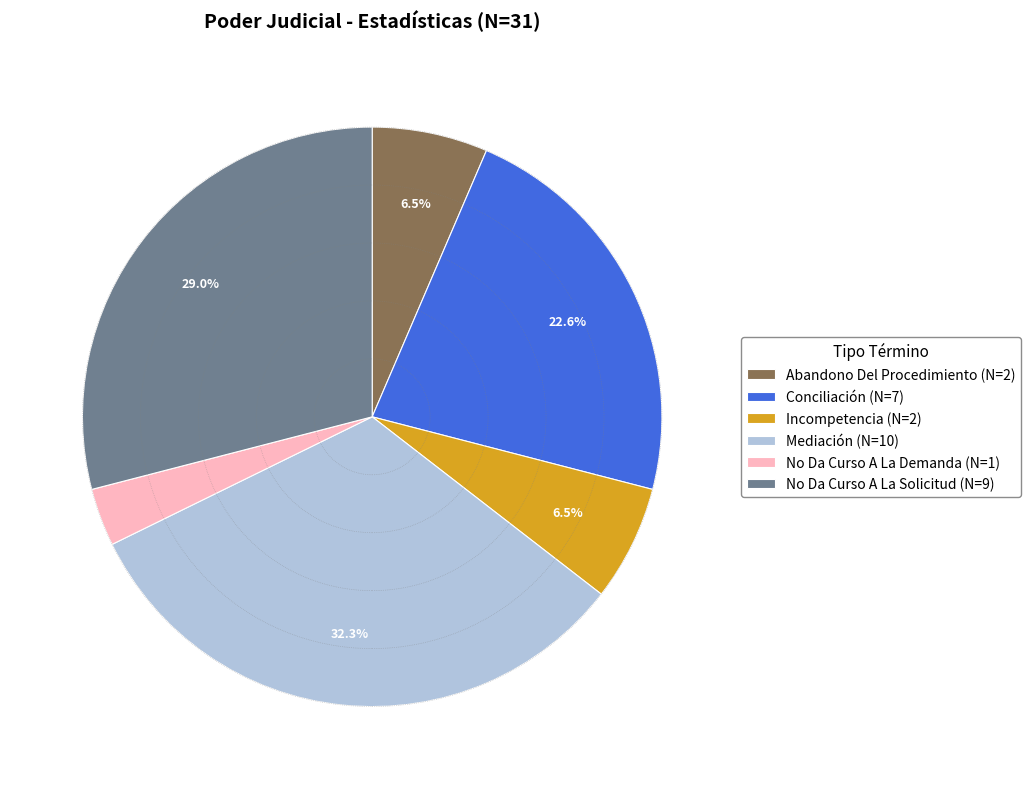

Between Conciliación and No Da Curso A La Demanda, which is larger?

Conciliación